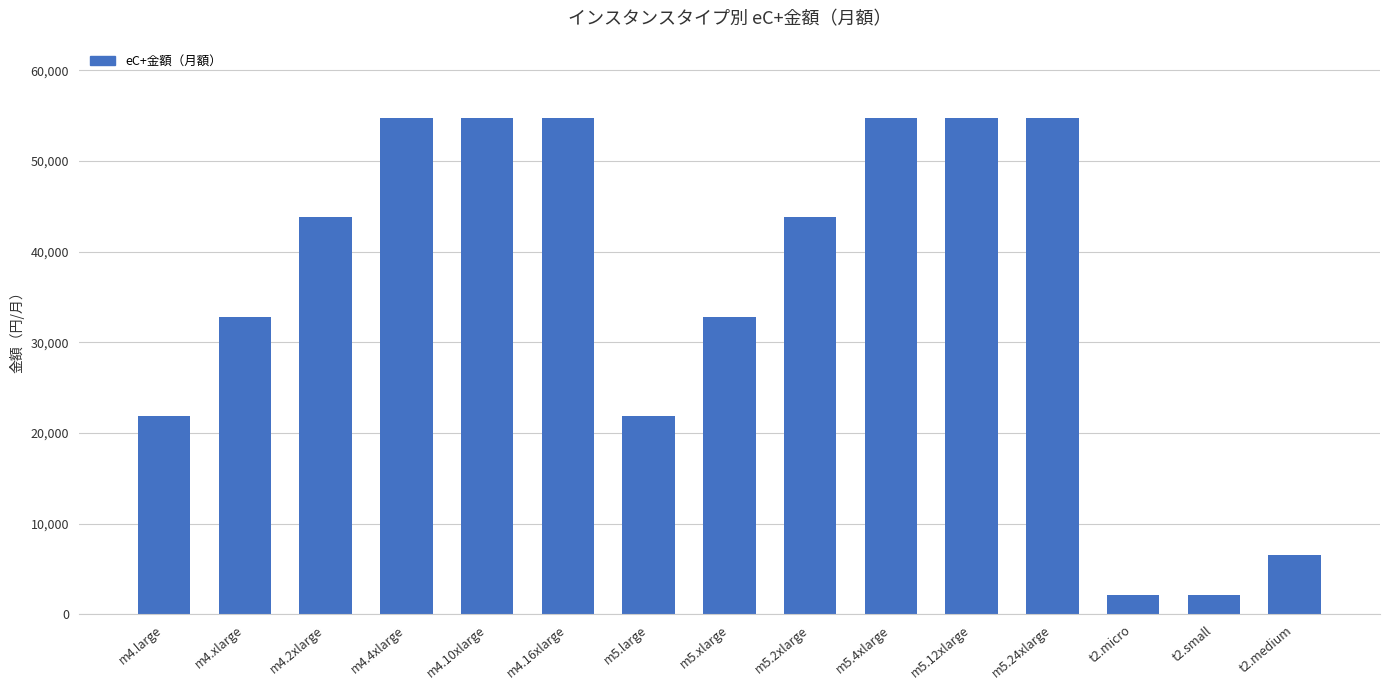

Reading left to right, what are all the values shown in this chart?

m4.large=21900	m4.xlarge=32850	m4.2xlarge=43800	m4.4xlarge=54750	m4.10xlarge=54750	m4.16xlarge=54750	m5.large=21900	m5.xlarge=32850	m5.2xlarge=43800	m5.4xlarge=54750	m5.12xlarge=54750	m5.24xlarge=54750	t2.micro=2190	t2.small=2190	t2.medium=6570